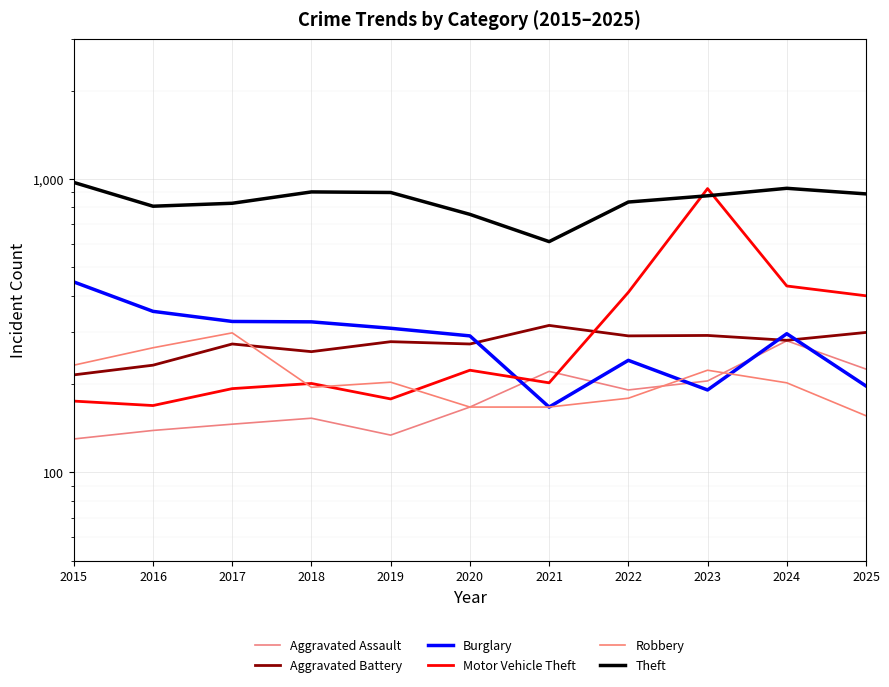

The Theft series shows 1057 at 2021. True or false?

False